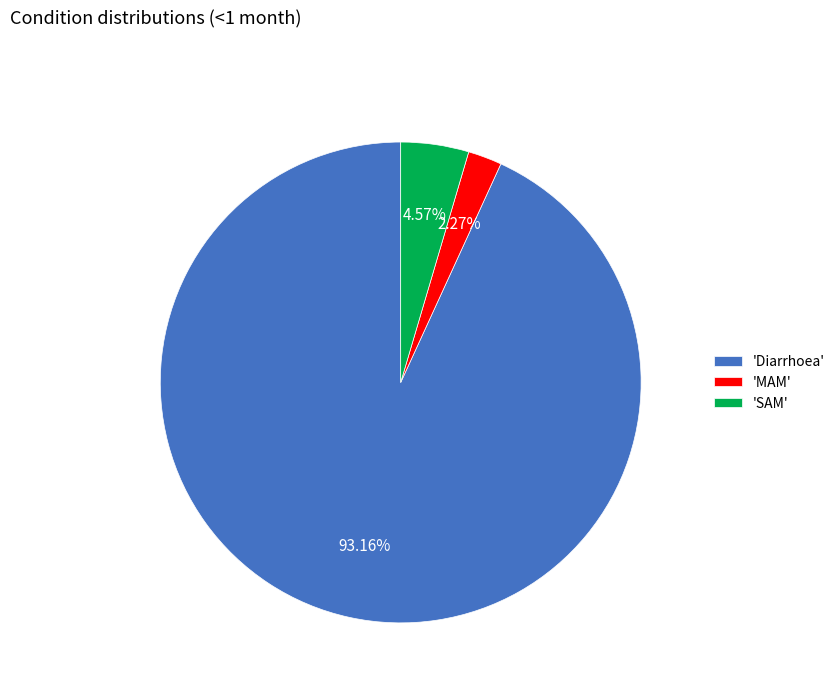

Is there a majority slice in this chart?

Yes